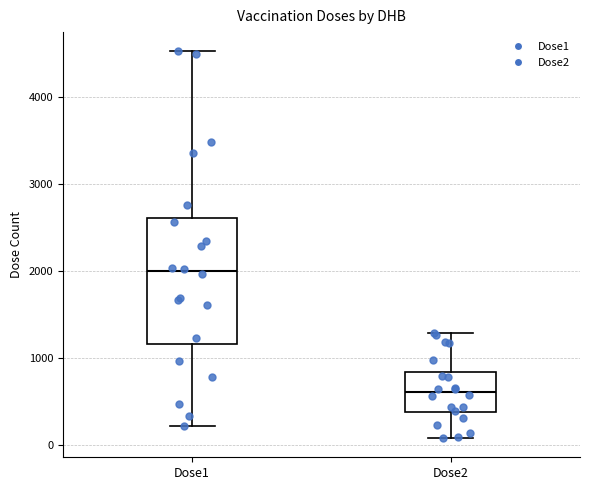

Reading left to right, transcribe this box plot: for each box, give where its median line is, the range the box spans, and where its two whiskers end, as read against the y-axis. The values are not printed on the chart, so give them approximately, as read against the axis.

Dose1: median 2000, box 1200 to 2600, whiskers 200 to 4500
Dose2: median 600, box 400 to 800, whiskers 100 to 1300